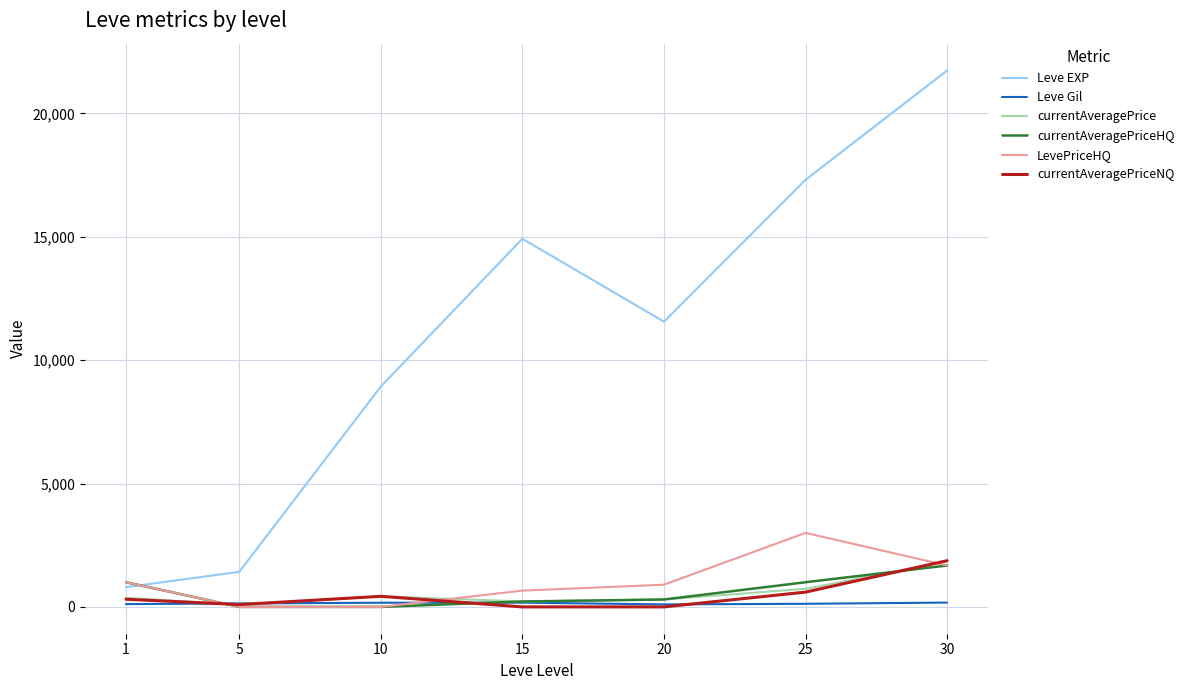

Which series has the largest range (max minus min)?

Leve EXP